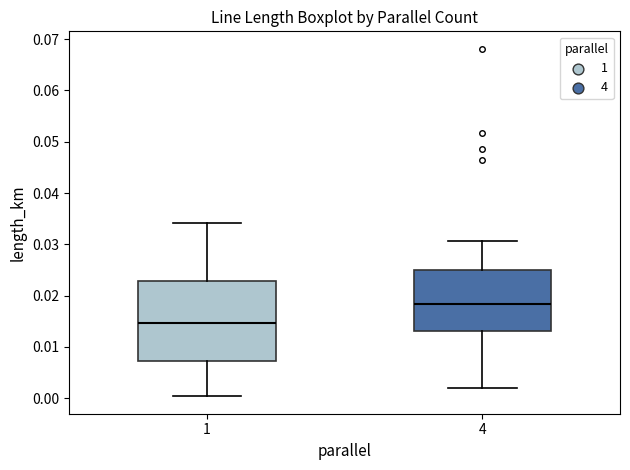

Which box has the highest median line?

4